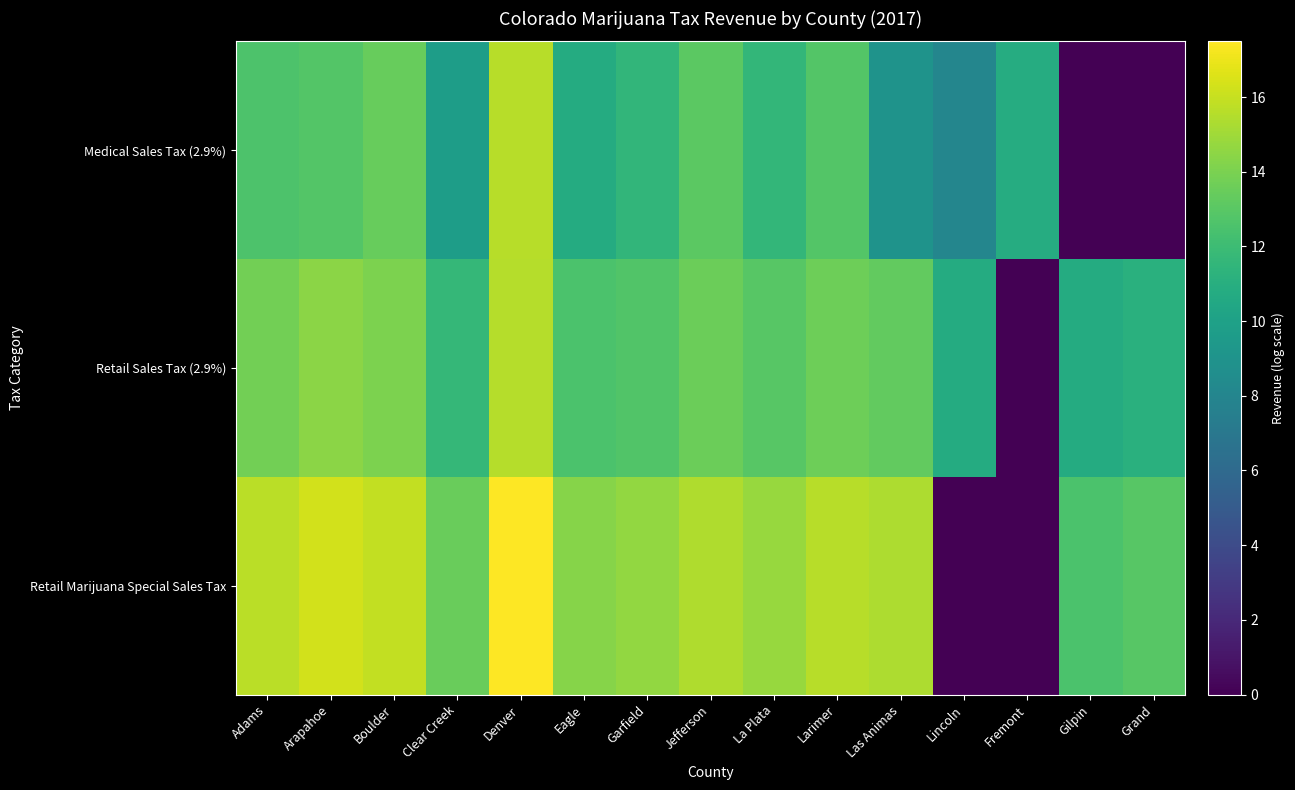

Rank the series at Boulder from lowest to highest value.

Medical Sales Tax (2.9%), Retail Sales Tax (2.9%), Retail Marijuana Special Sales Tax